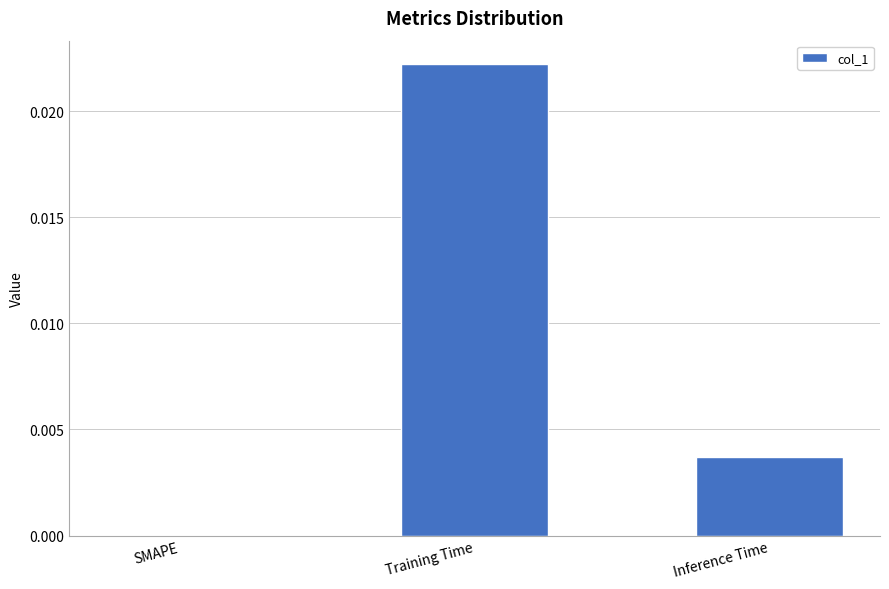

The chart shows a value of 0.0 at Inference Time. True or false?

True